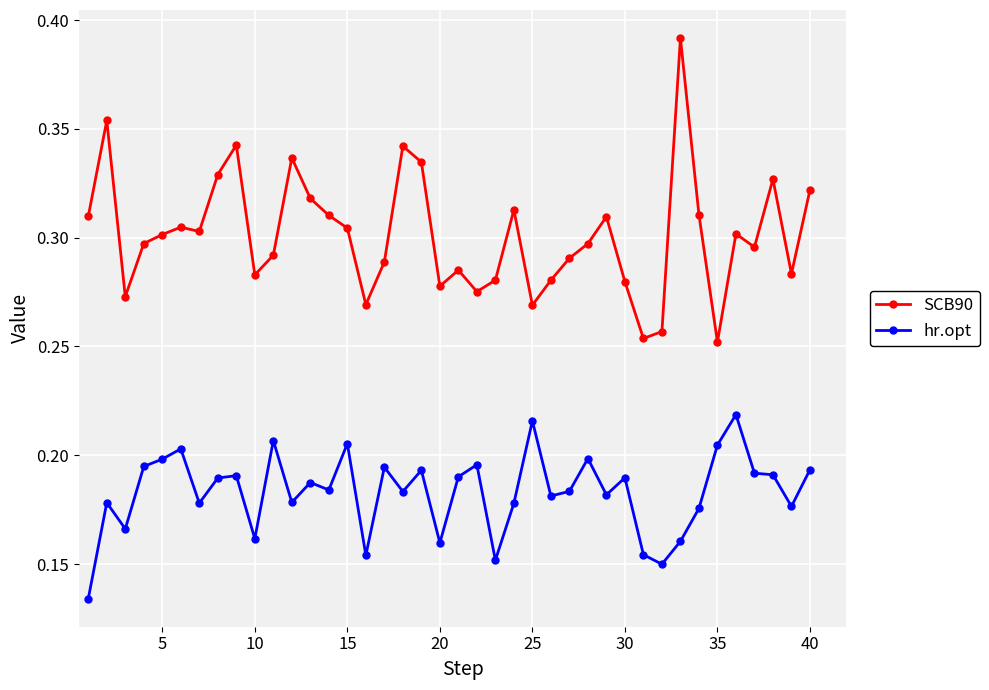

True or false: hr.opt has more than 2 points higher than both neighbors.

True